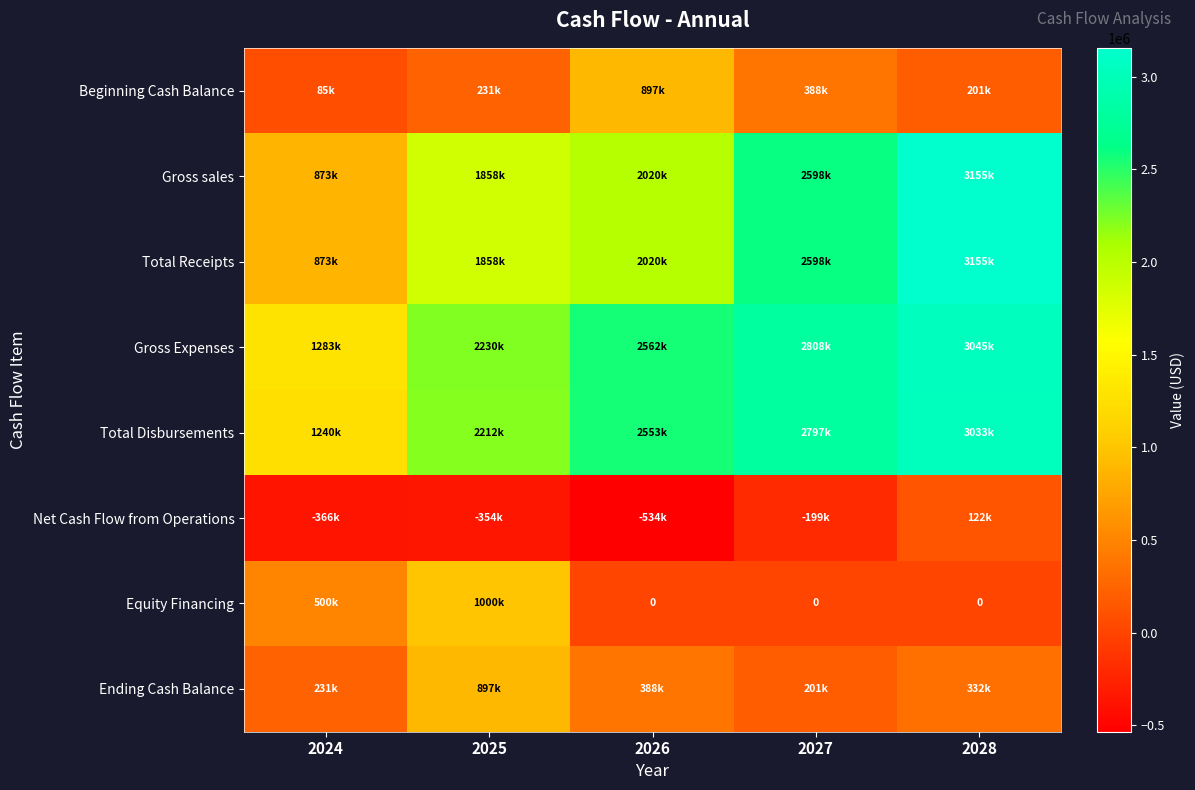

Between 2027 and 2024, which is larger?

2027